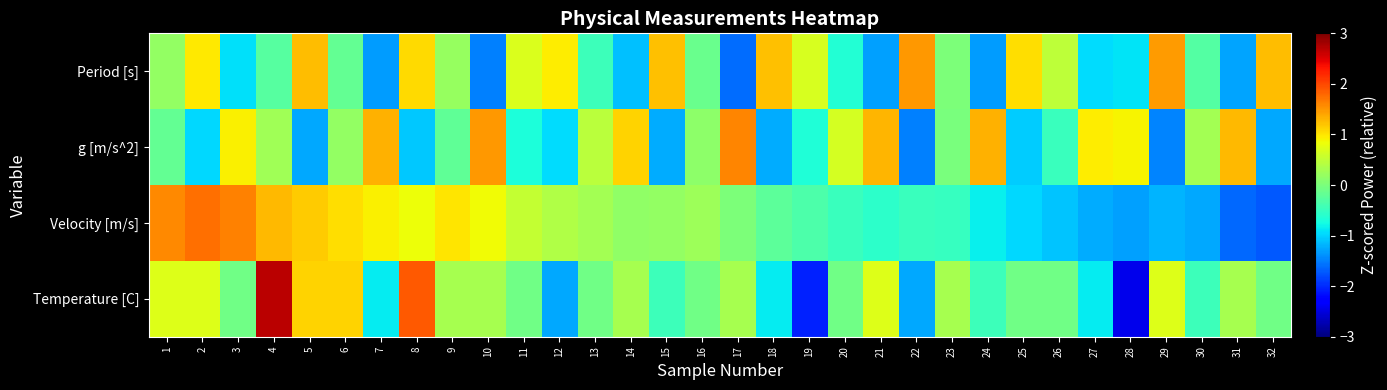

Between 24 and 2, which is larger?

2